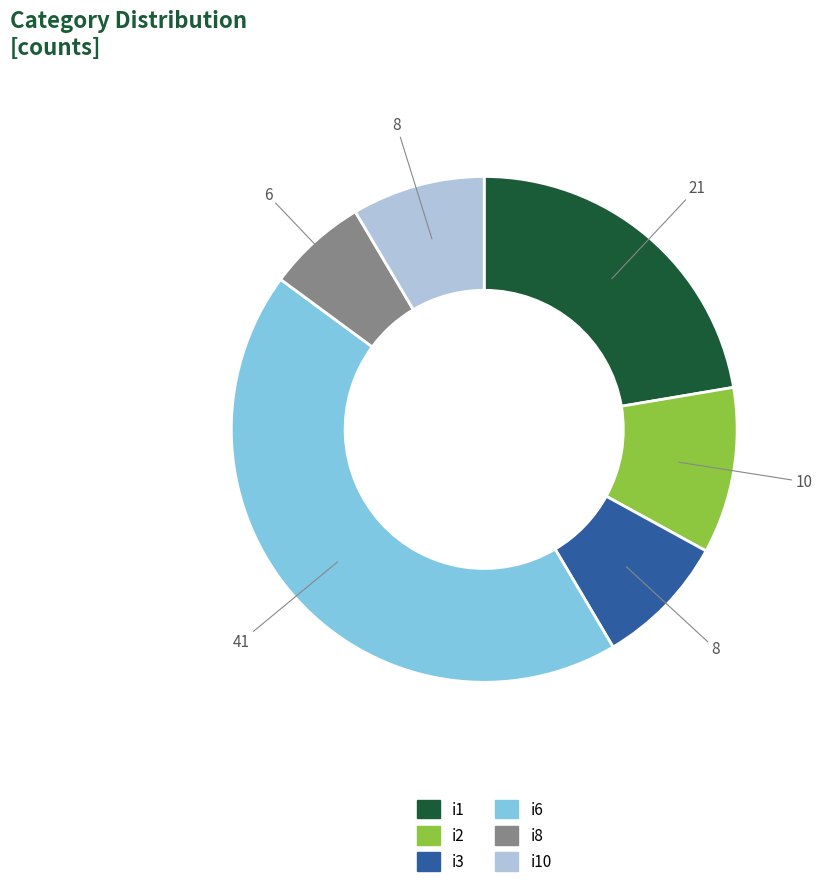

Which has a higher value, i2 or i10?

i2